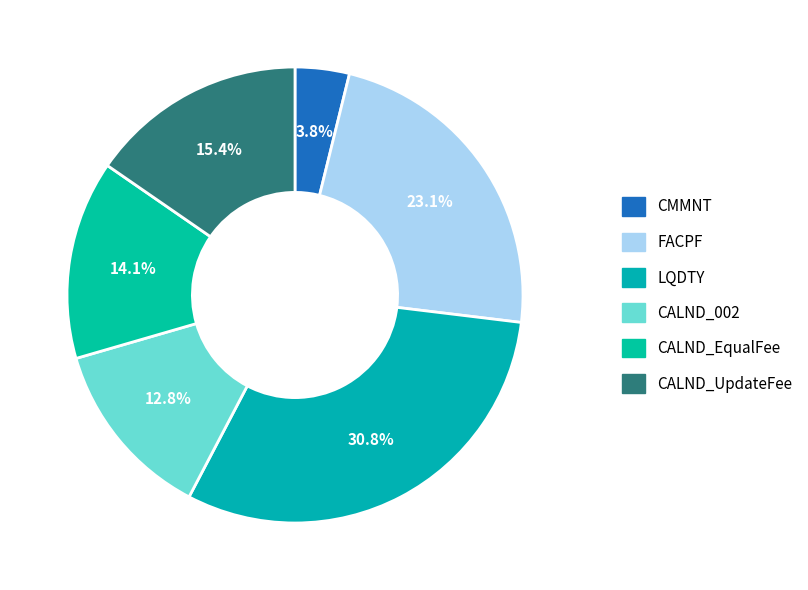

Count the number of slices in the pie.

6